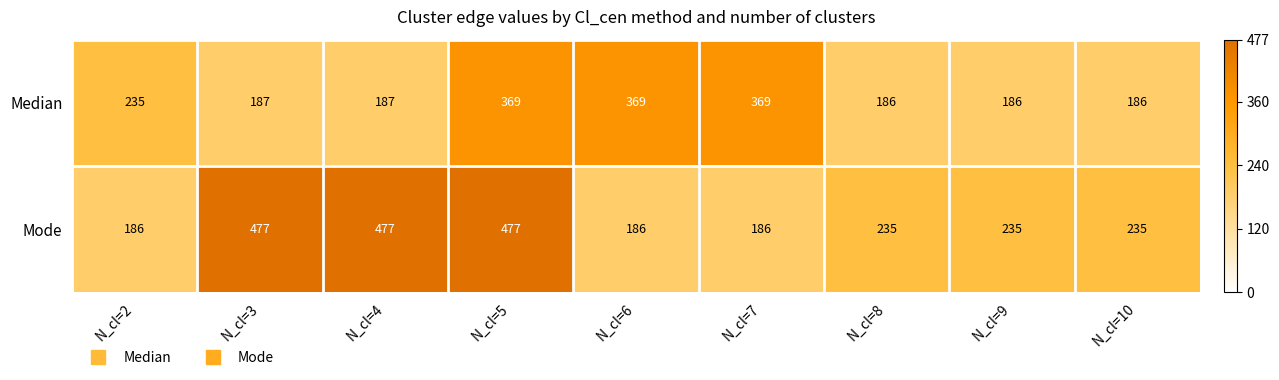

List the series in order of their overall mean, highest first.

Mode, Median